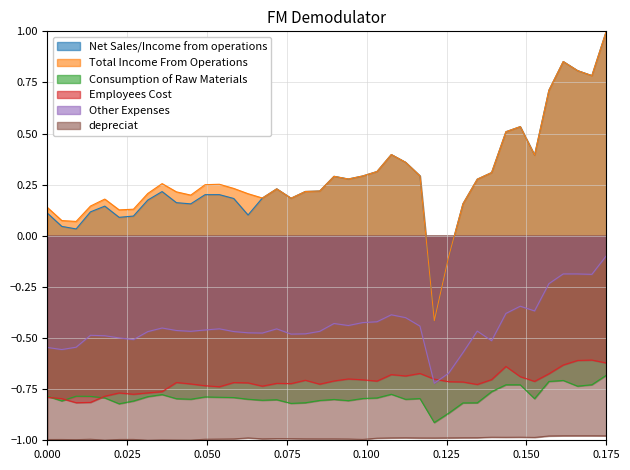

Does the chart display data point markers on the line(s)?

No